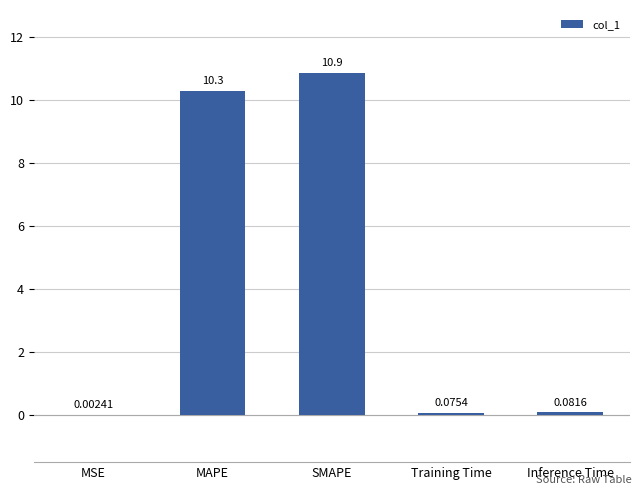

Which label corresponds to the largest value in the chart?

SMAPE